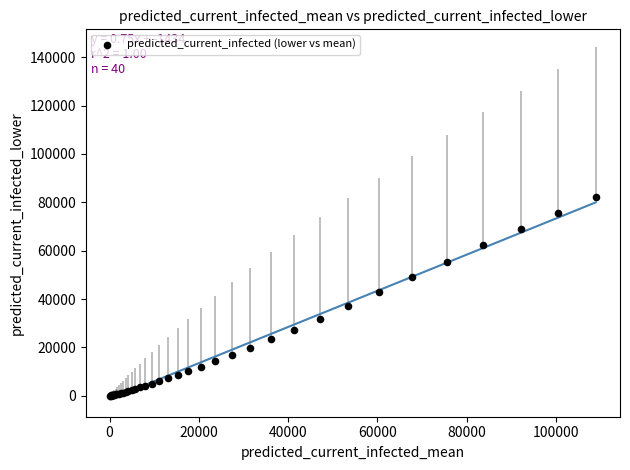

What Y value in the scatter plot is closest to 41069?

42894